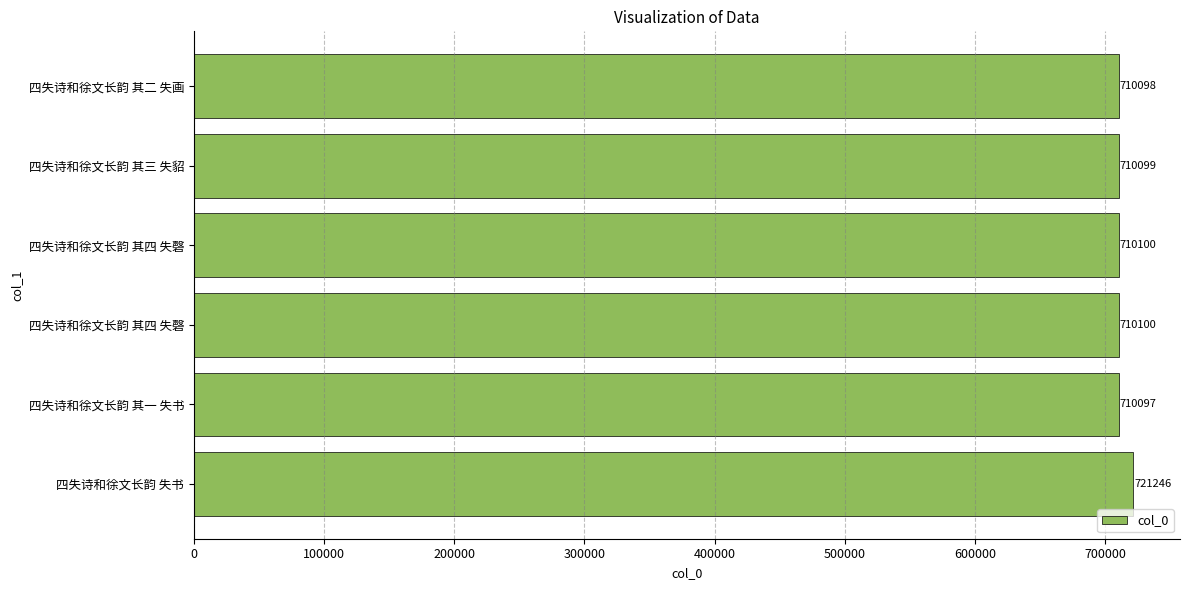

How many data points does each series have?

6